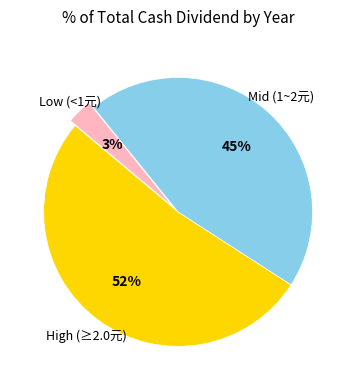

Does any single category account for the majority?

Yes